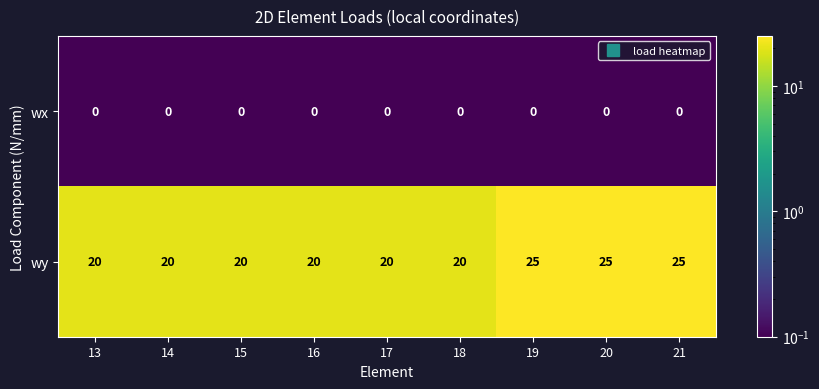

What is the spread (max minus min) of values at 16?

20